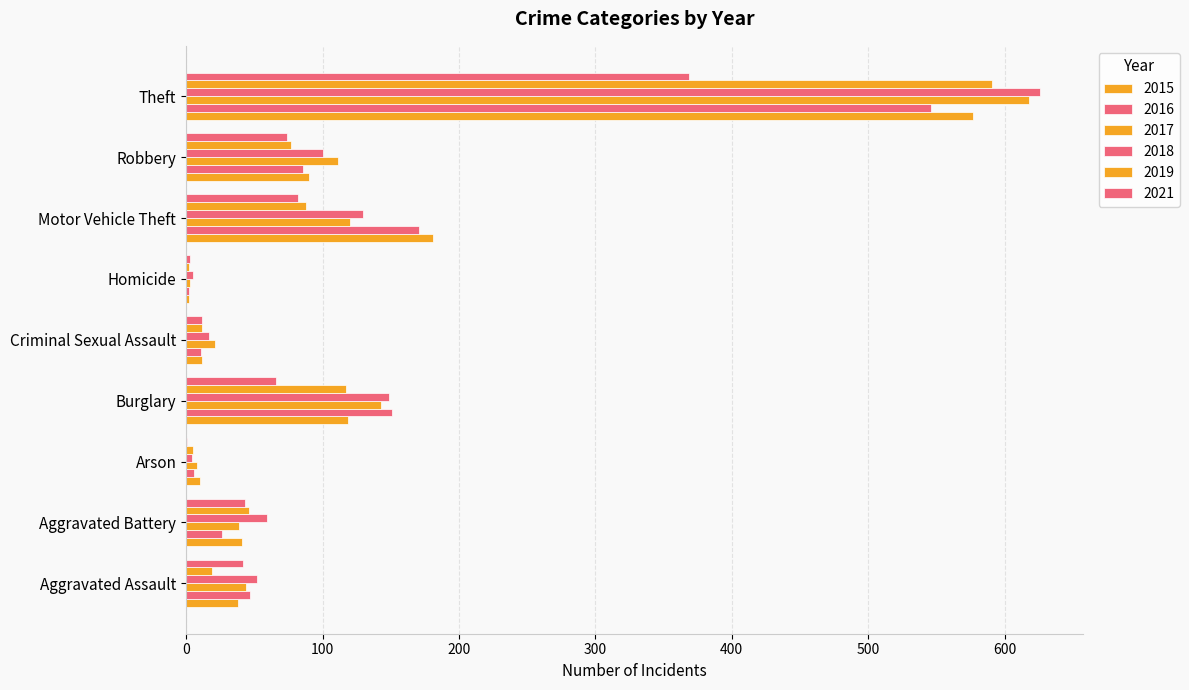

Reading right to left, list all the values displayed in this chart.

2015: Theft=577	Robbery=90	Motor Vehicle Theft=181	Homicide=2	Criminal Sexual Assault=12	Burglary=119	Arson=10	Aggravated Battery=41	Aggravated Assault=38
2016: Theft=546	Robbery=86	Motor Vehicle Theft=171	Homicide=2	Criminal Sexual Assault=11	Burglary=151	Arson=6	Aggravated Battery=26	Aggravated Assault=47
2017: Theft=618	Robbery=111	Motor Vehicle Theft=120	Homicide=3	Criminal Sexual Assault=21	Burglary=143	Arson=8	Aggravated Battery=39	Aggravated Assault=44
2018: Theft=626	Robbery=100	Motor Vehicle Theft=130	Homicide=5	Criminal Sexual Assault=17	Burglary=149	Arson=4	Aggravated Battery=59	Aggravated Assault=52
2019: Theft=591	Robbery=77	Motor Vehicle Theft=88	Homicide=2	Criminal Sexual Assault=12	Burglary=117	Arson=5	Aggravated Battery=46	Aggravated Assault=19
2021: Theft=369	Robbery=74	Motor Vehicle Theft=82	Homicide=3	Criminal Sexual Assault=12	Burglary=66	Arson=1	Aggravated Battery=43	Aggravated Assault=42